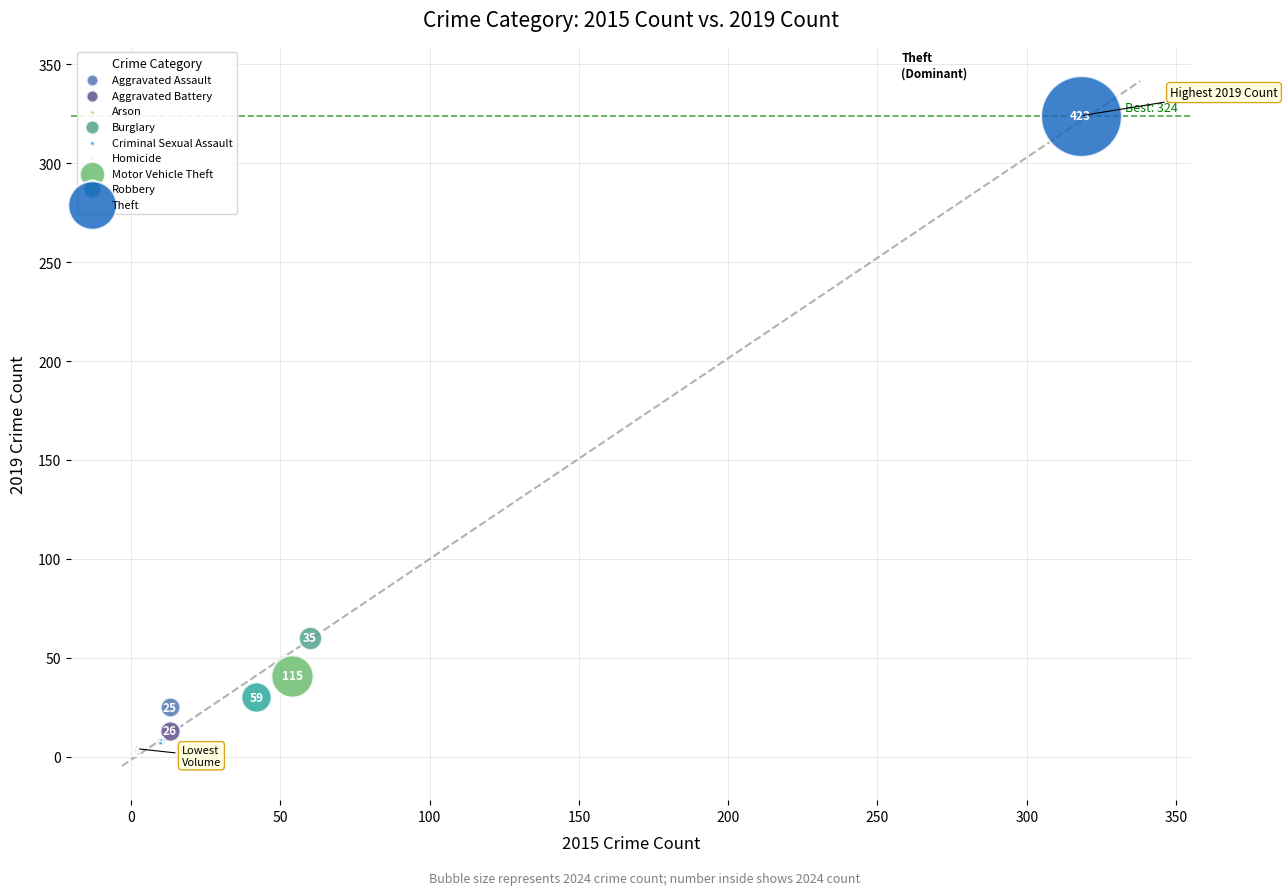

Which series reaches the minimum Y coordinate?

Homicide